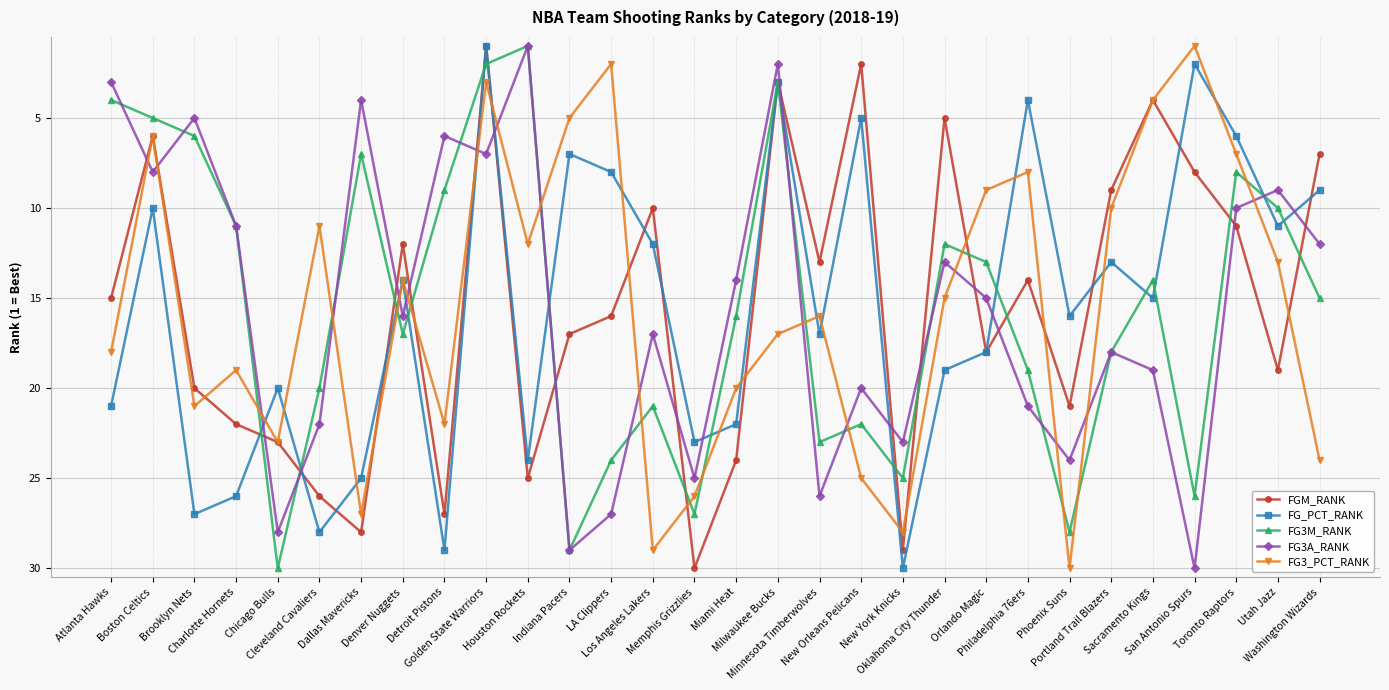

How many times do FG3A_RANK and FG3_PCT_RANK cross each other?

16